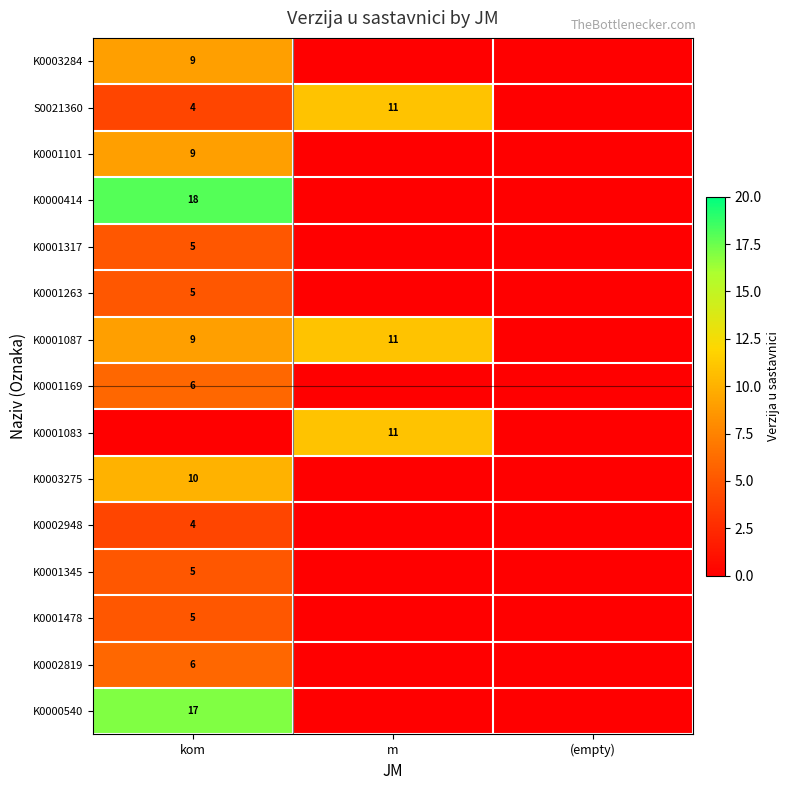

True or false: K0000540 has a value of 17 at kom.

True